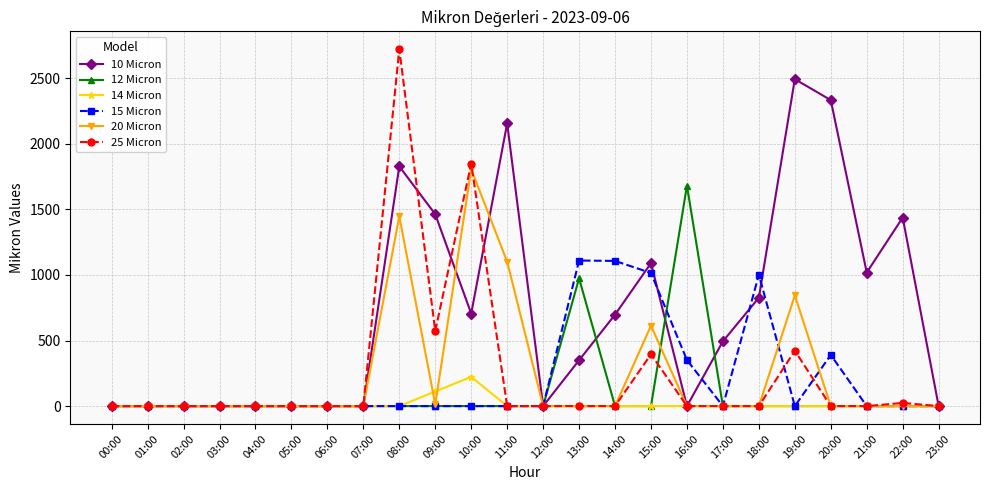

True or false: 12 Micron and 15 Micron cross at least once.

True